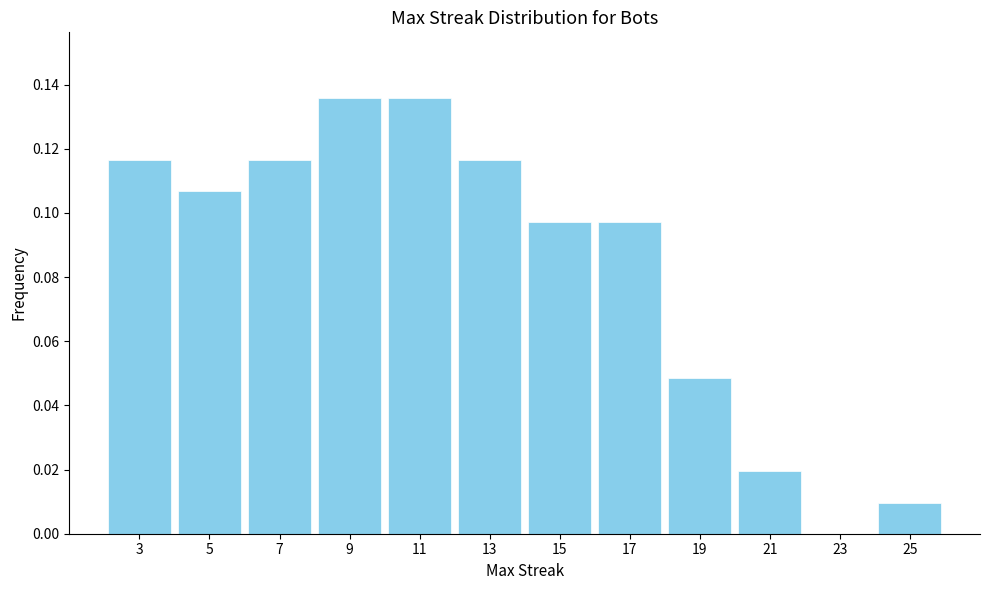

Reading left to right, list every bar in this chart as the range it spans on the x-axis followed by its height. The values are not printed on the chart, so give them approximately, as read against the axis.

2 to 4: 0.116
4 to 6: 0.106
6 to 8: 0.116
8 to 10: 0.136
10 to 12: 0.136
12 to 14: 0.116
14 to 16: 0.098
16 to 18: 0.098
18 to 20: 0.048
20 to 22: 0.020
22 to 24: 0
24 to 26: 0.010